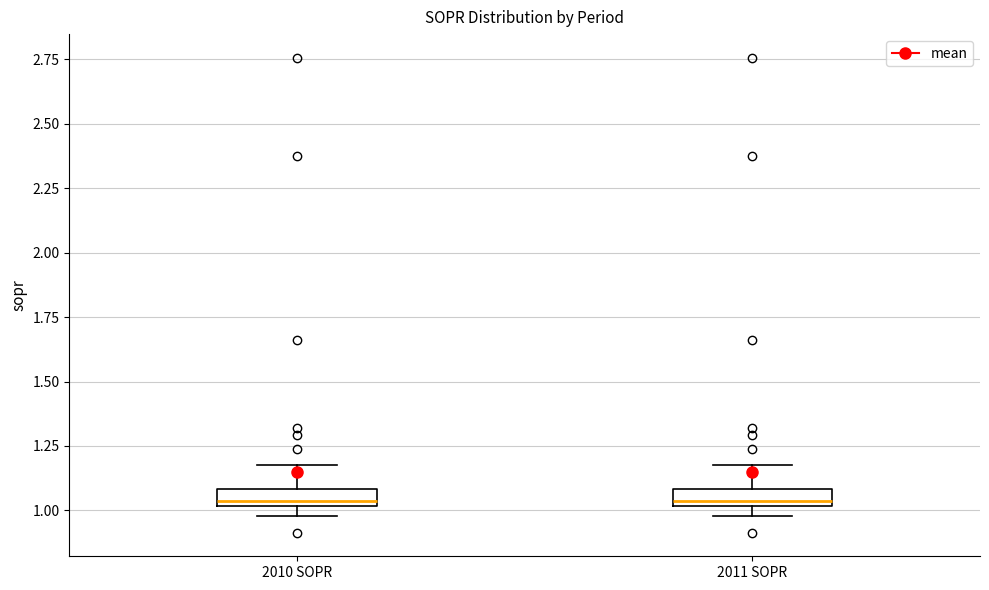

Where is the upper edge of the box for 2010 SOPR on the y-axis? The values are not printed on the chart, so give them approximately, as read against the axis.

1.10